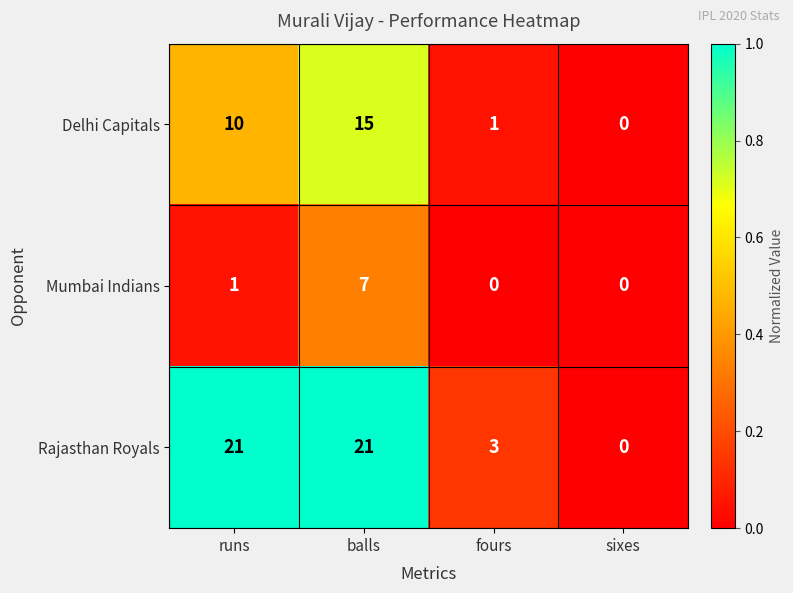

Reading left to right, transcribe all the data shown in this chart.

Delhi Capitals: 10	15	1	0
Mumbai Indians: 1	7	0	0
Rajasthan Royals: 21	21	3	0